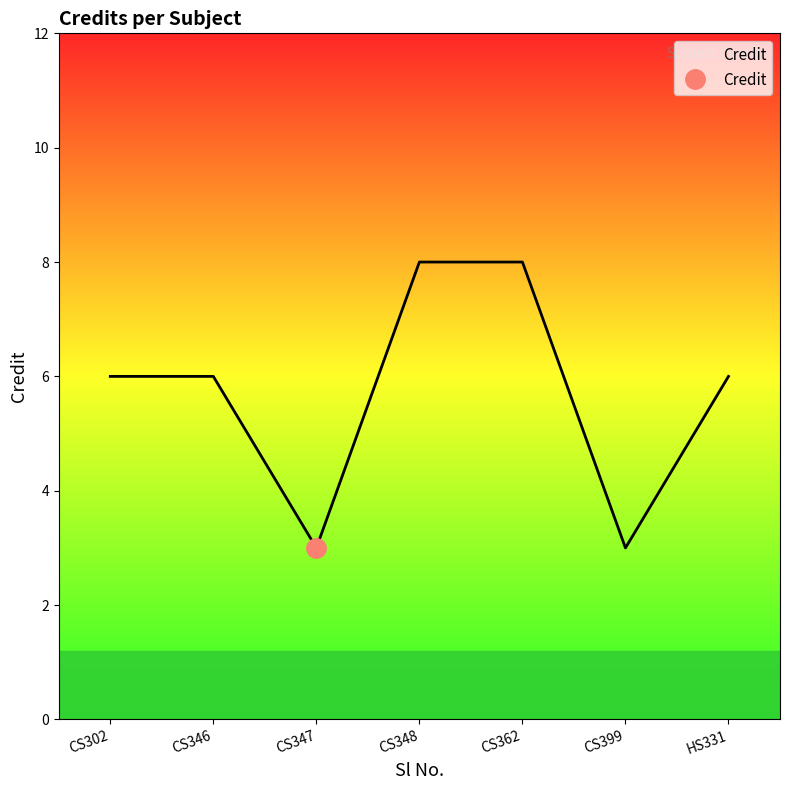

True or false: the data shows 9 at HS331.

False